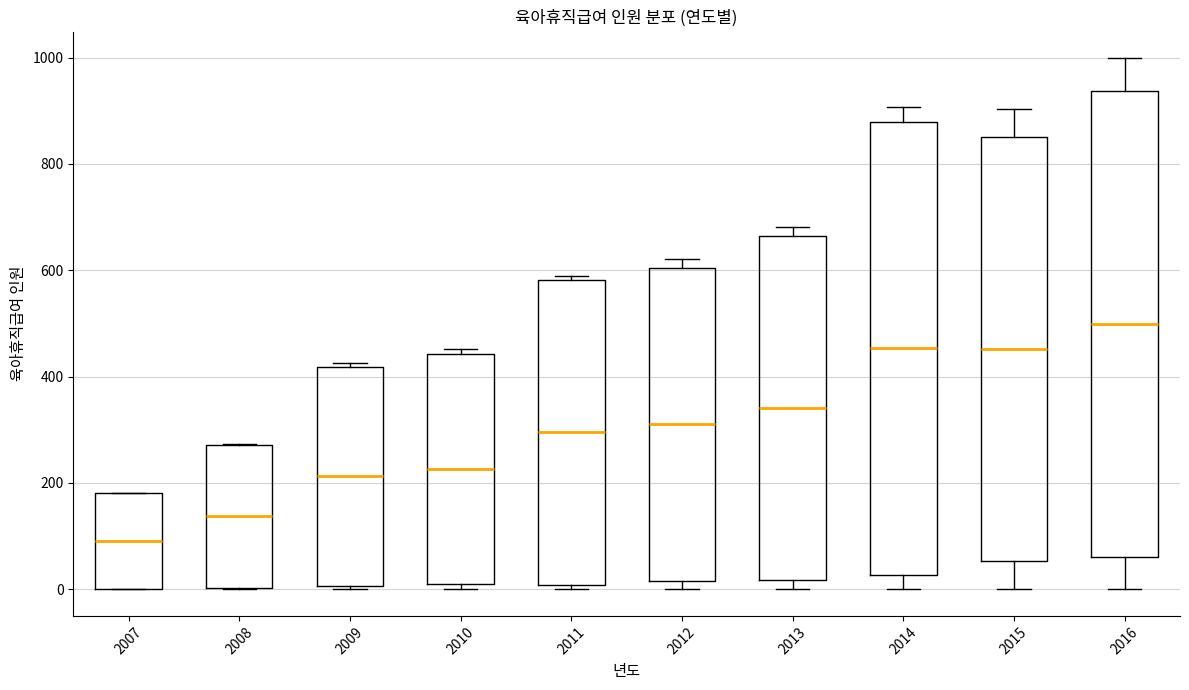

Reading left to right, read every box against the y-axis: the position of its median line, the range the box covers, and the ends of its whiskers. The values are not printed on the chart, so give them approximately, as read against the axis.

2007: median 100, box 0 to 180, whiskers 0 to 180
2008: median 140, box 0 to 280, whiskers 0 to 280
2009: median 220, box 0 to 420, whiskers 0 to 420
2010: median 220, box 0 to 440, whiskers 0 (just below the box's lower edge) to 460
2011: median 300, box 0 to 580, whiskers 0 (just below the box's lower edge) to 600
2012: median 320, box 20 to 600, whiskers 0 to 620
2013: median 340, box 20 to 660, whiskers 0 to 680
2014: median 460, box 20 to 880, whiskers 0 to 900
2015: median 460, box 60 to 860, whiskers 0 to 900
2016: median 500, box 60 to 940, whiskers 0 to 1000